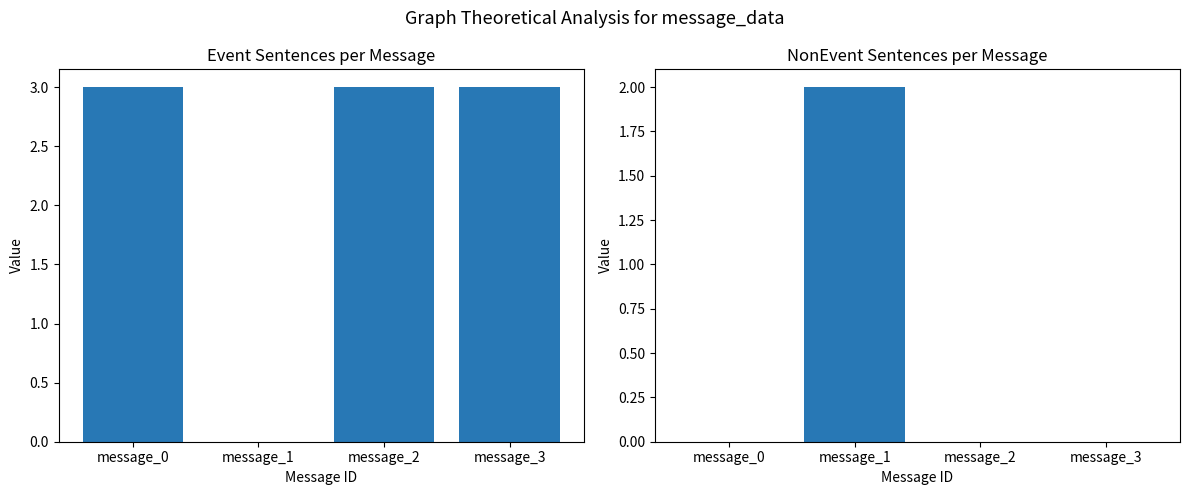

What are all the series names shown in the legend?

Event Sentences, NonEvent Sentences